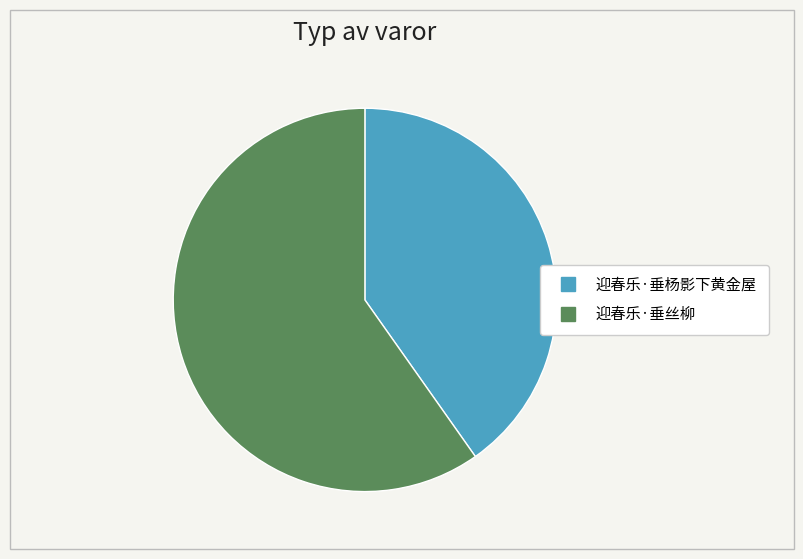

Which category has the biggest portion of the pie?

迎春乐·垂丝柳